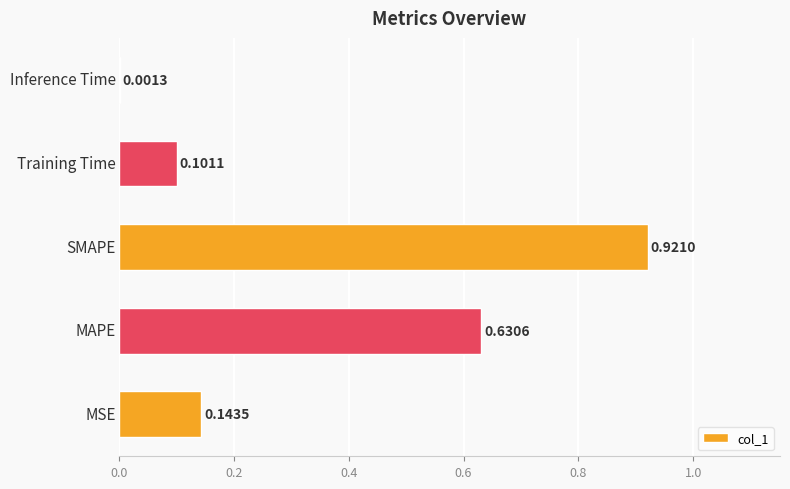

Are the bars horizontal?

Yes